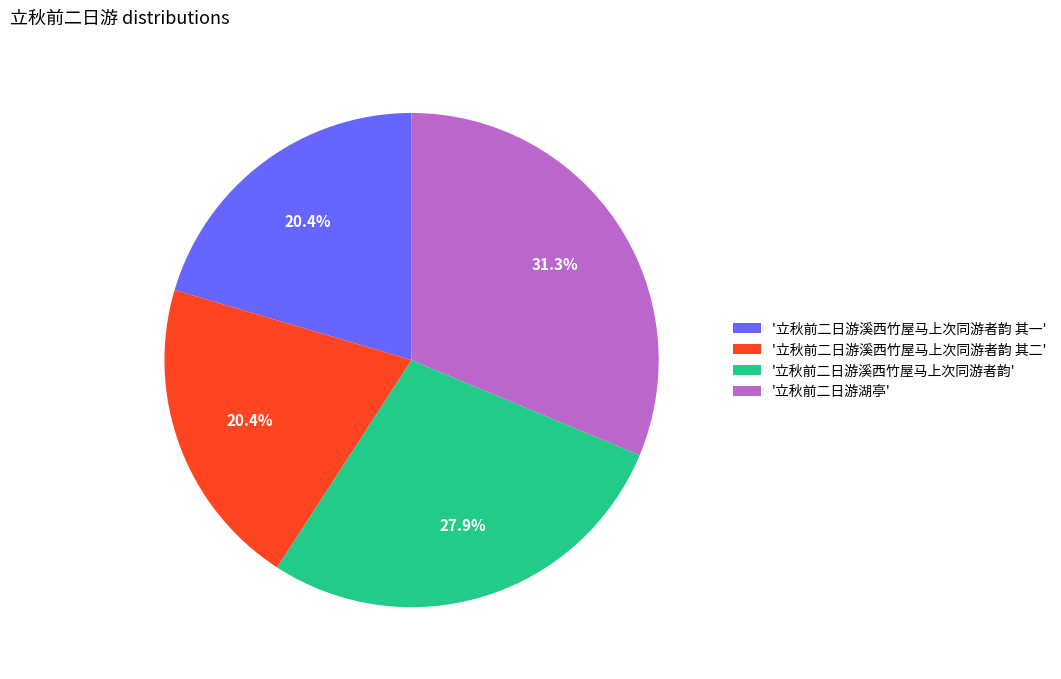

Which has a higher value, '立秋前二日游湖亭' or '立秋前二日游溪西竹屋马上次同游者韵 其二'?

'立秋前二日游湖亭'